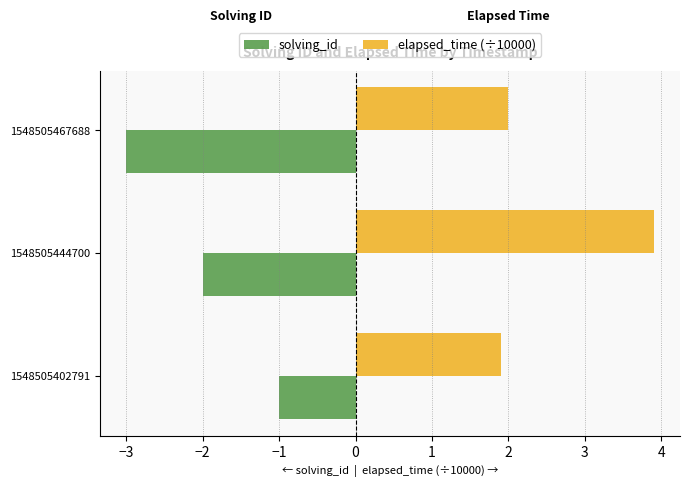

True or false: elapsed_time (÷10000) has a value of 3.9 at 1548505444700.

True